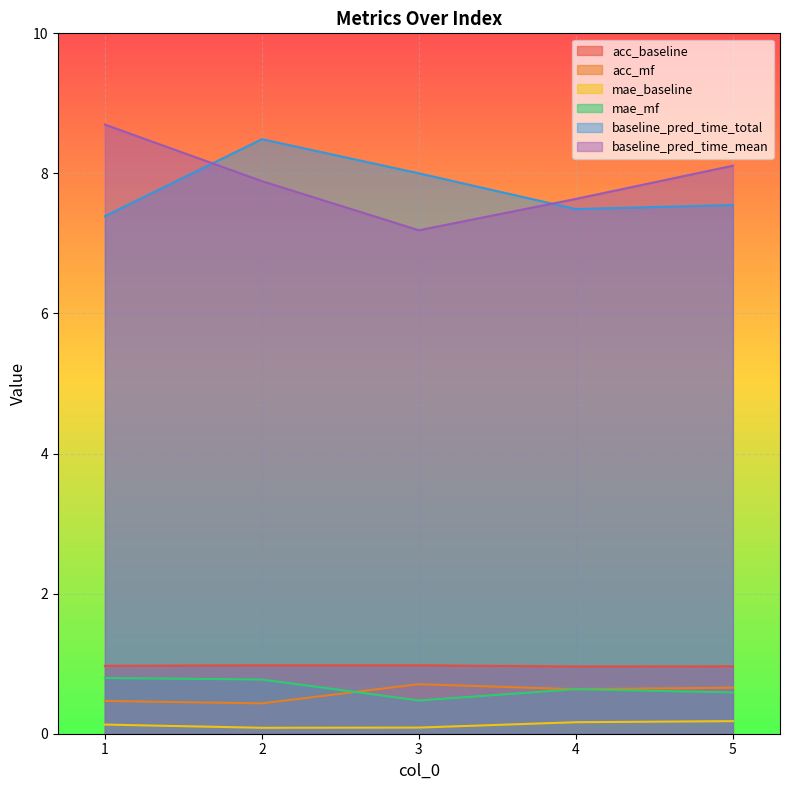

Which series has the widest spread of values?

baseline_pred_time_mean